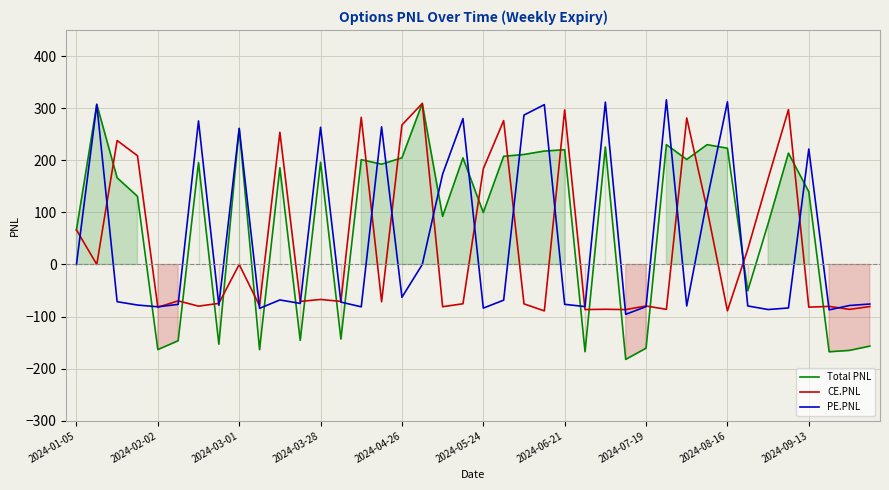

Does the chart display data point markers on the line(s)?

No